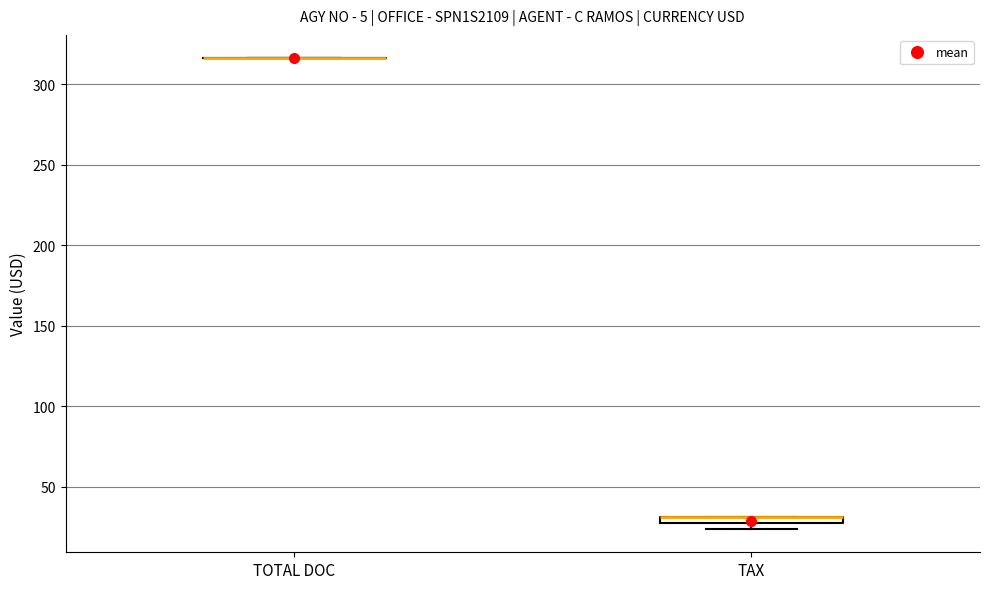

Where is the upper edge of the box for TAX on the y-axis? The values are not printed on the chart, so give them approximately, as read against the axis.

30